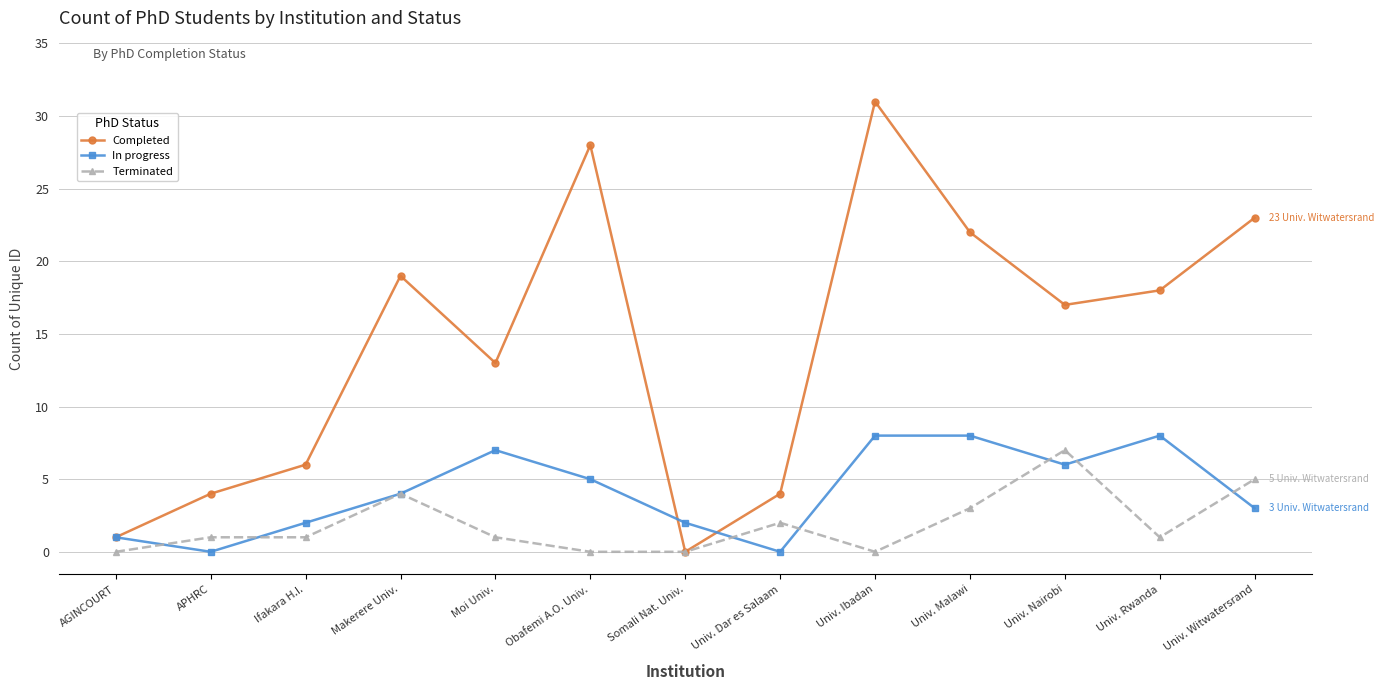

What is the difference between the In progress values at AGINCOURT and Ifakara H.I.?

1